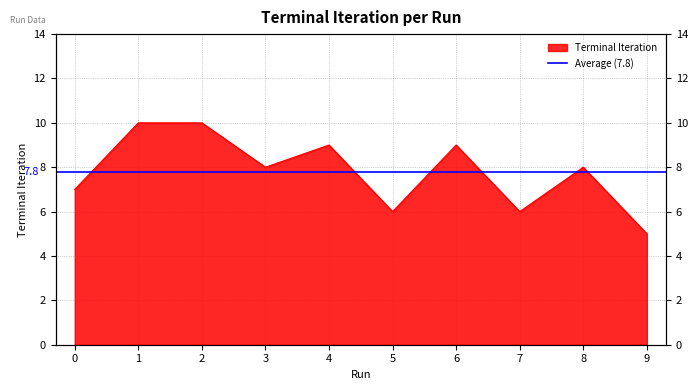

Reading left to right, transcribe all the data shown in this chart.

0=7	1=10	2=10	3=8	4=9	5=6	6=9	7=6	8=8	9=5